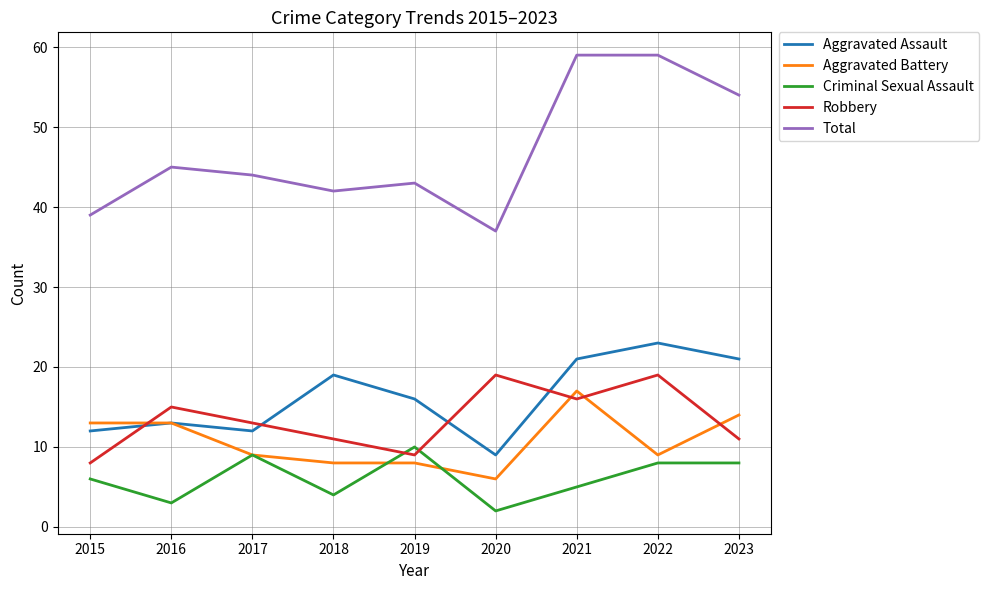

The value of Robbery at 2017 is 6. True or false?

False